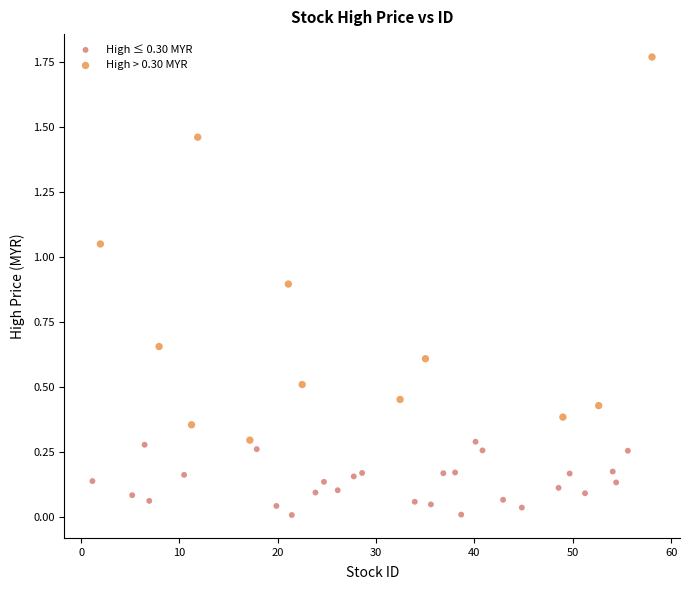

Which series contains the lowest Y value?

High ≤ 0.30 MYR